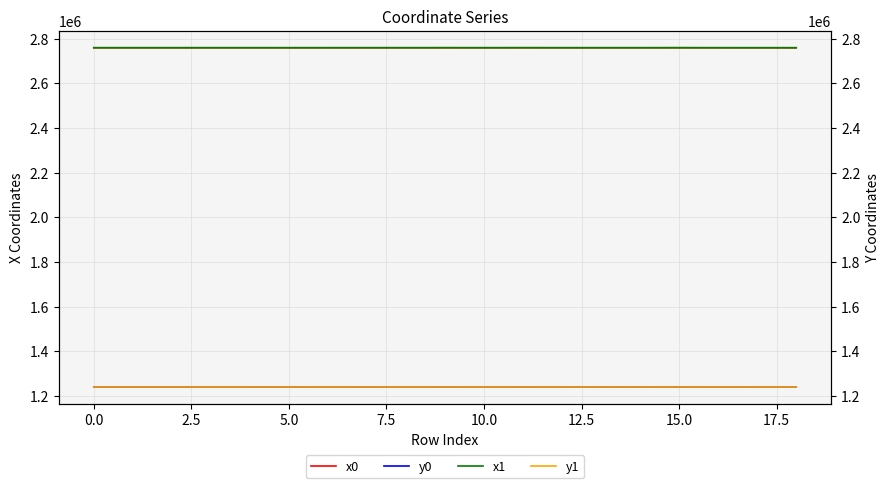

What is the difference between the maximum and minimum values in the x1 series?

178.6